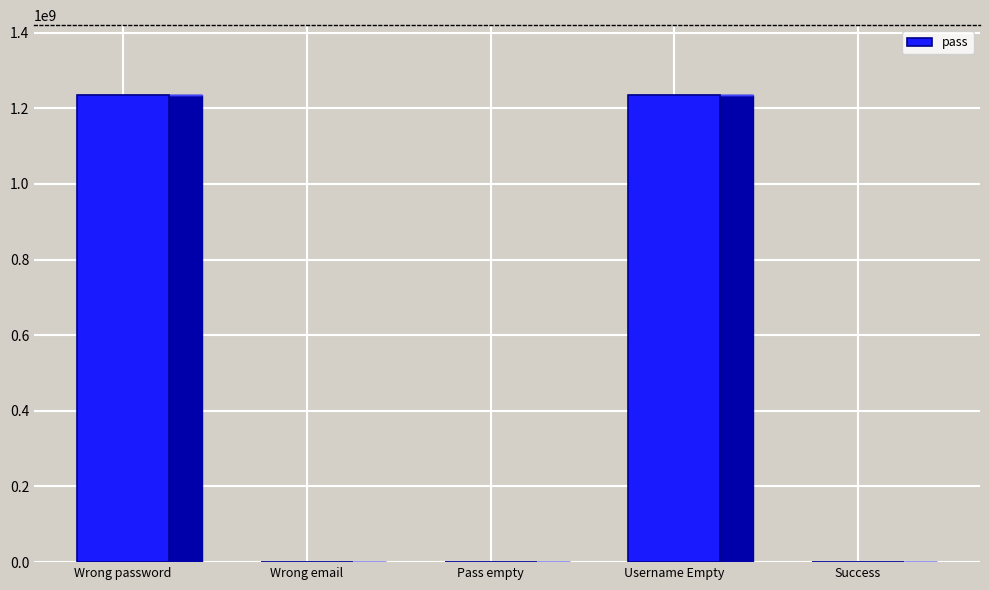

Between Username Empty and Wrong email, which is larger?

Username Empty